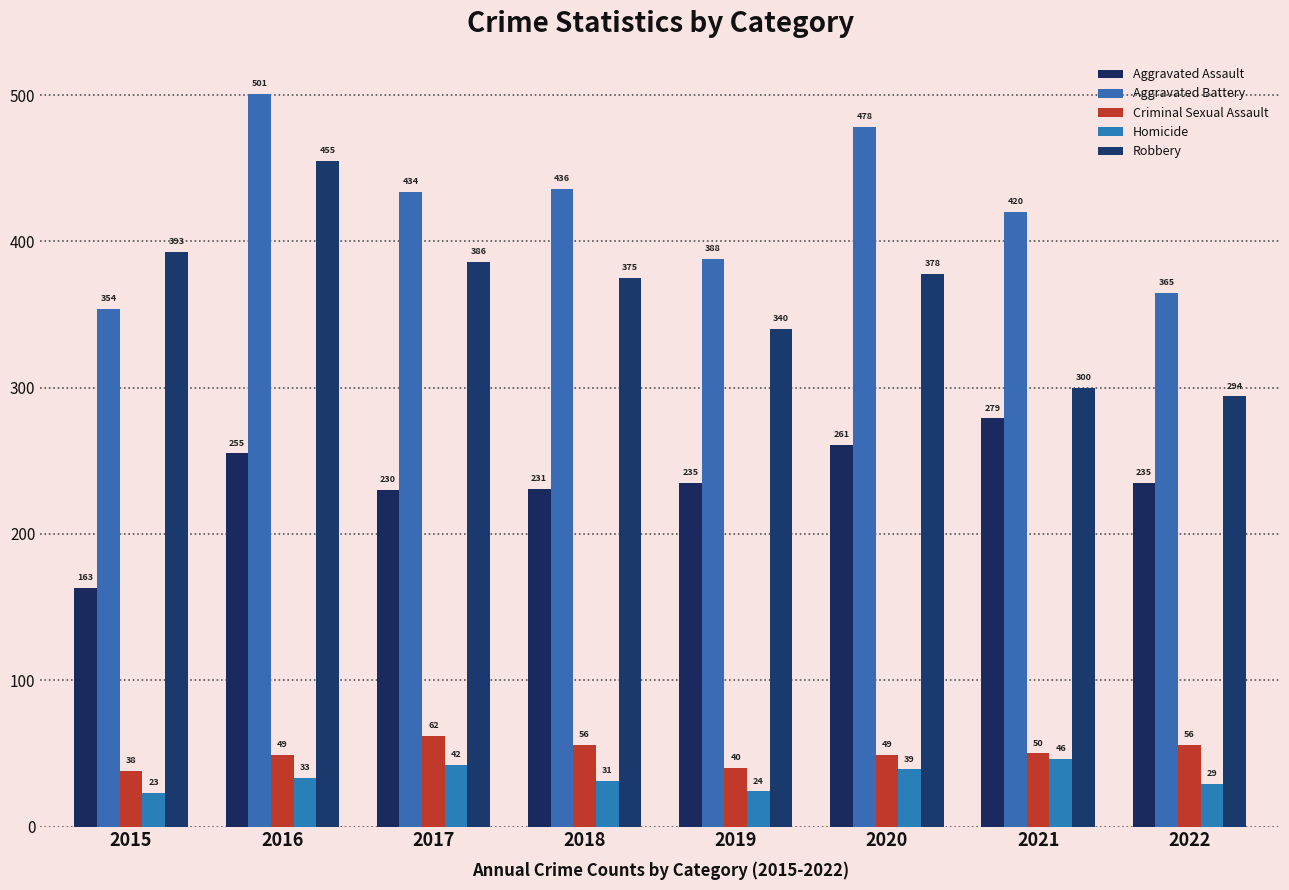

How many values in the Aggravated Assault series are below 235?

3